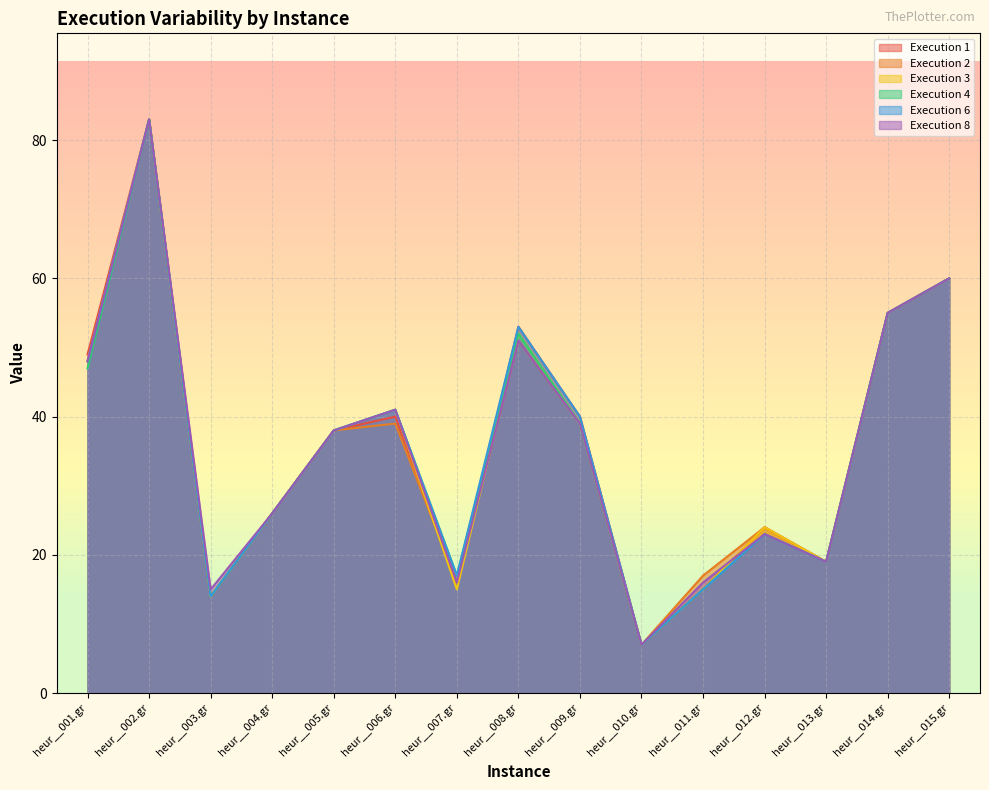

What are all the series names shown in the legend?

Execution 1, Execution 2, Execution 3, Execution 4, Execution 6, Execution 8